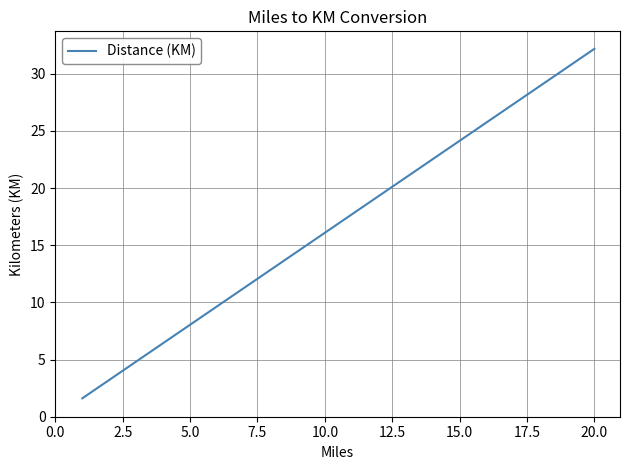

What is the minimum value shown in the chart?

1.6